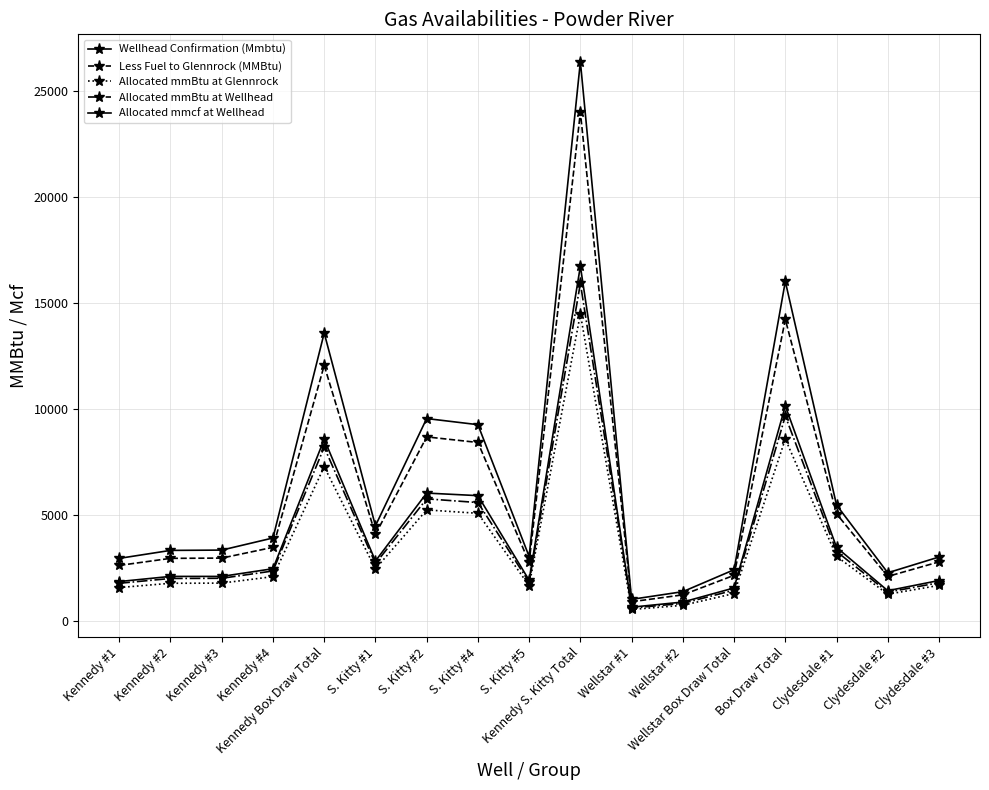

What is the approximate value of Less Fuel to Glennrock (MMBtu) at Wellstar #1?

921.0